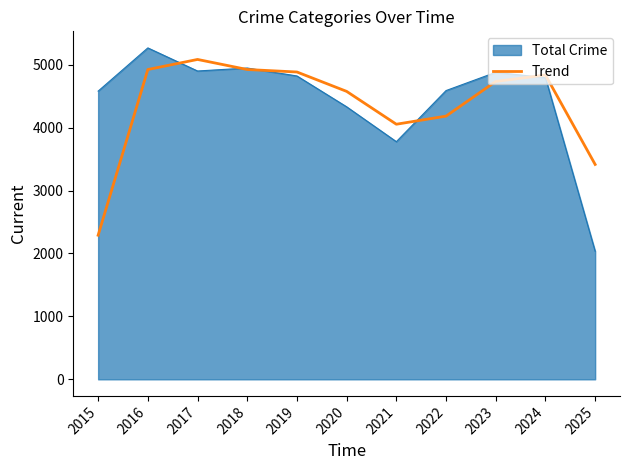

Is the value of Trend at 2025 greater than the value of Total Crime at 2016?

No